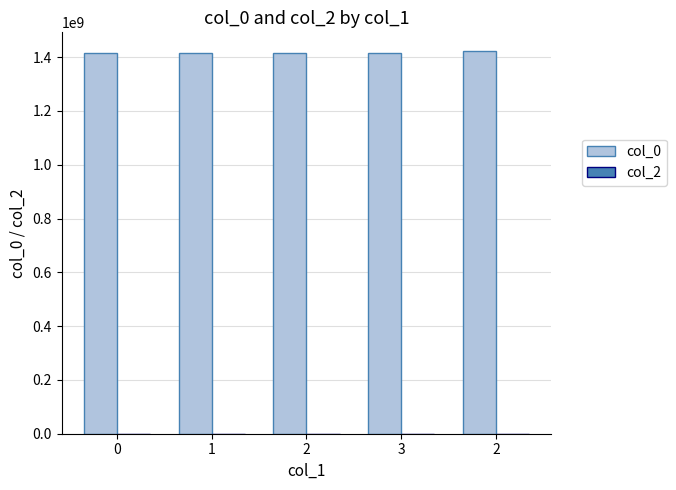

Count the number of data series in this chart.

1